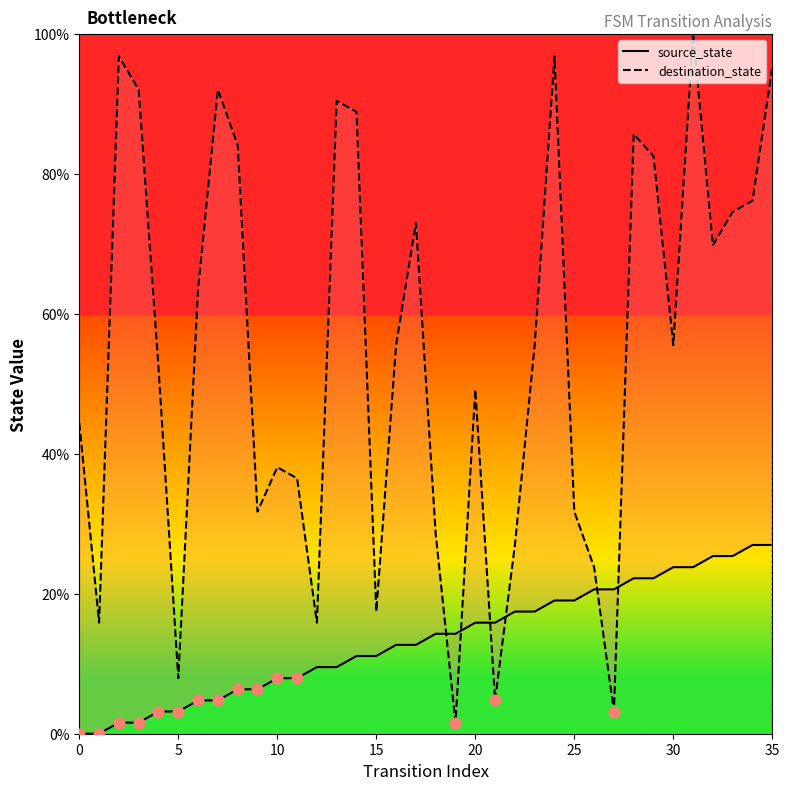

Is the value of destination_state at 31 greater than the value of source_state at 24?

Yes